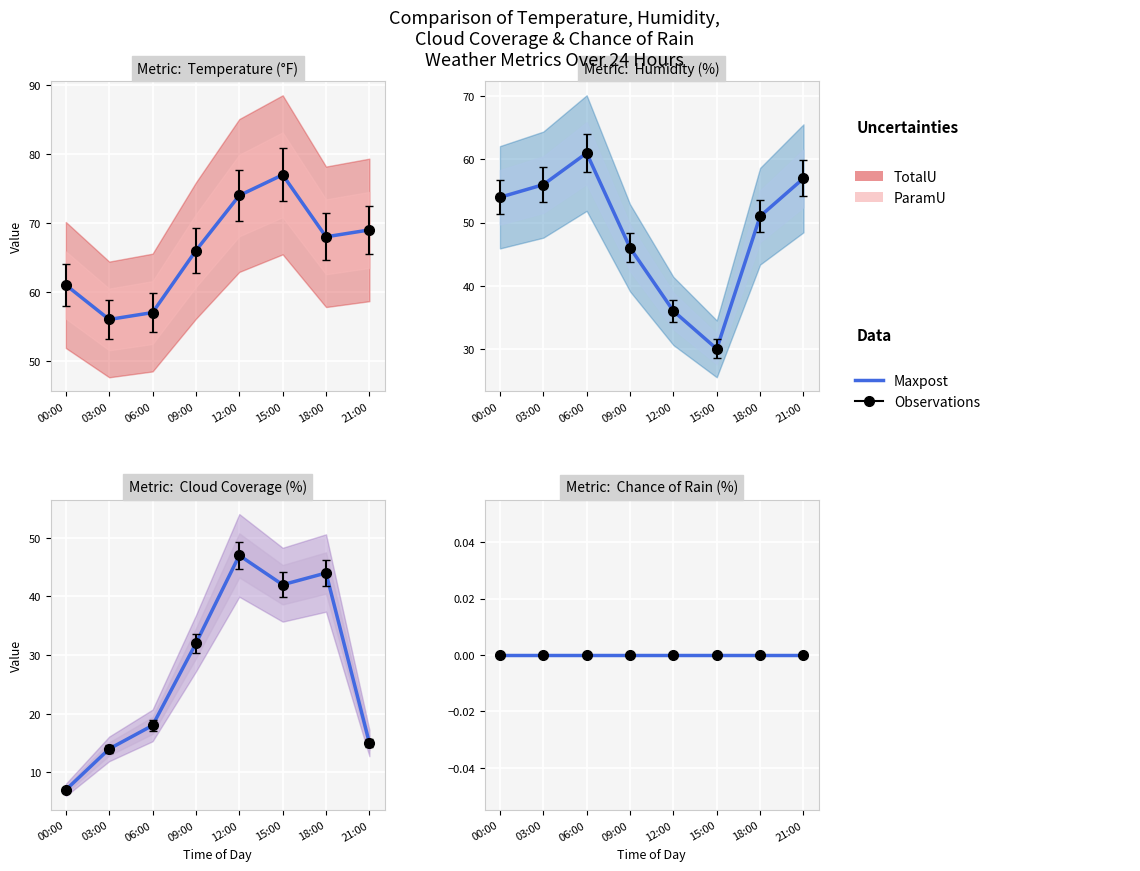

At which category does the chart reach its peak across all series?

15:00